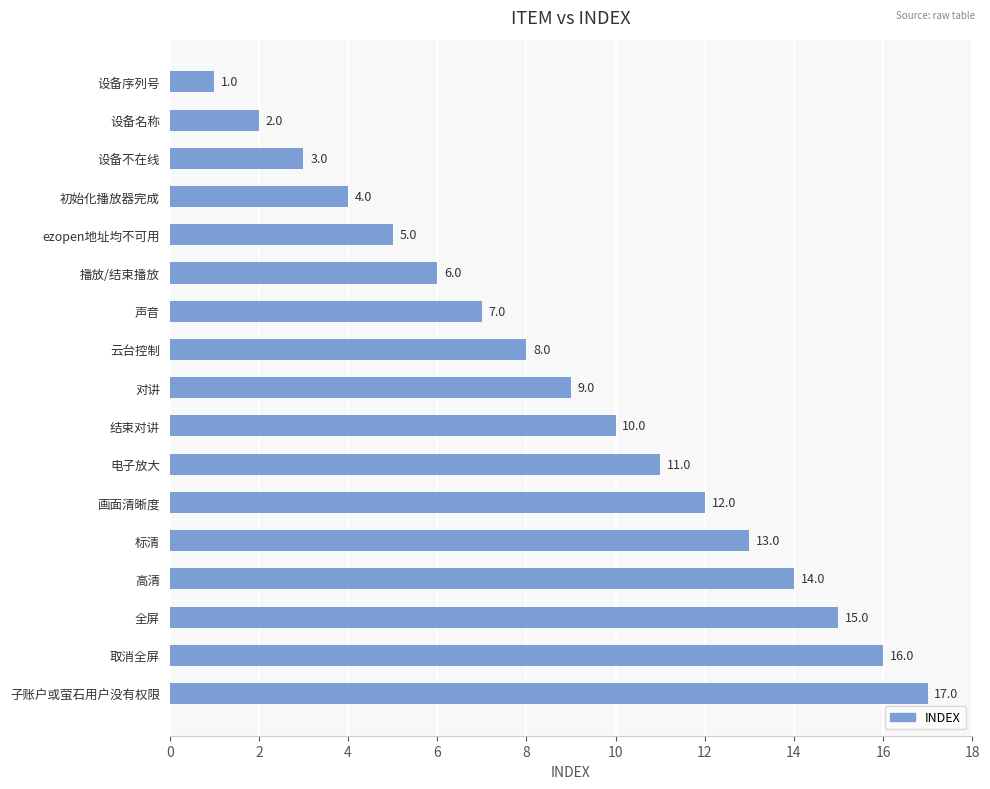

What is the change in value from 设备不在线 to 画面清晰度?

+9